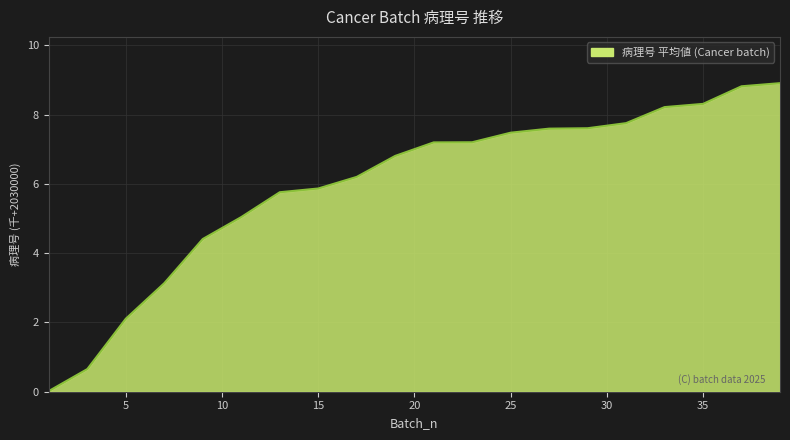

Does the chart have visible grid lines?

Yes